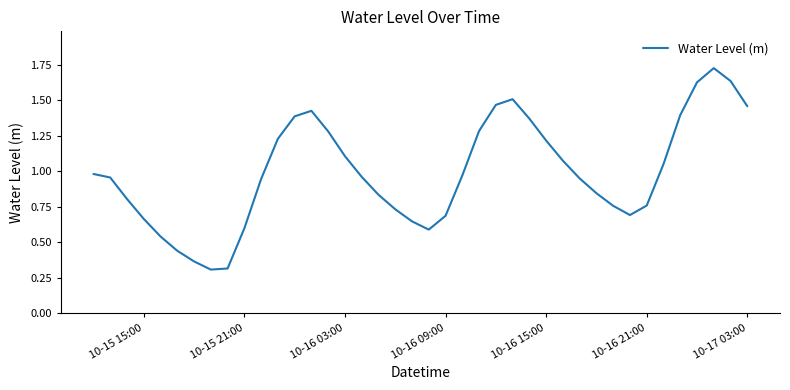

How many interior local valleys (lower than both neighbors) does the data have?

3